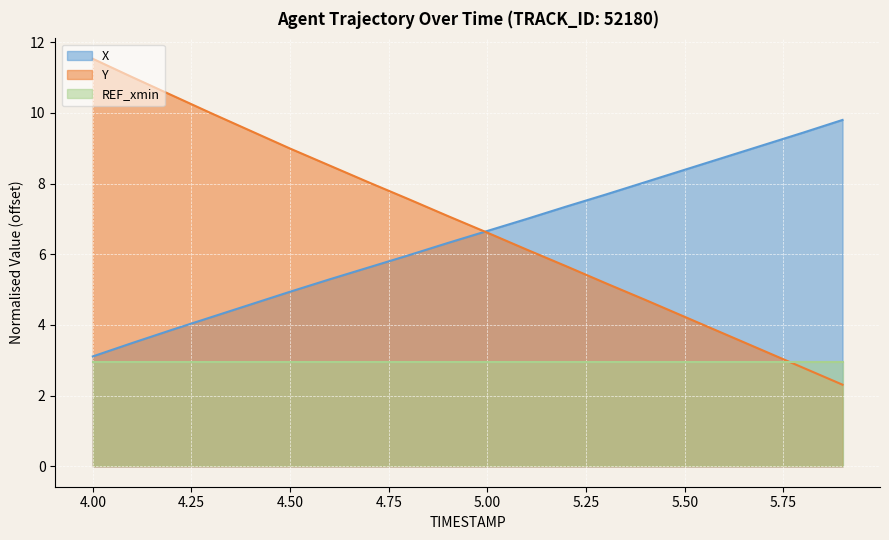

Rank the series by their maximum value, from highest to lowest.

Y, X, REF_xmin